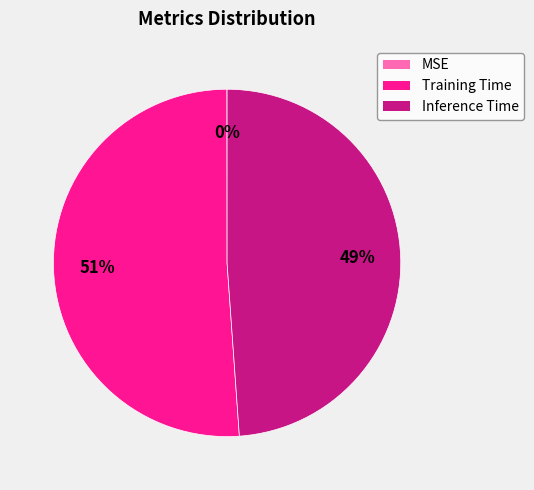

Does Training Time represent more than half of the total?

Yes